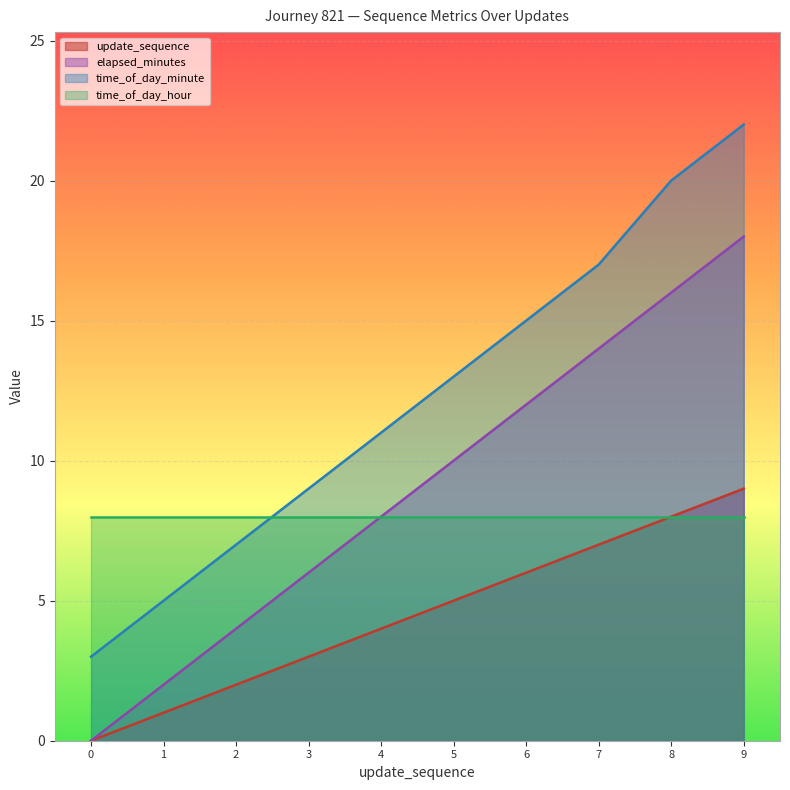

Where does the time_of_day_minute series first go above 13?

6